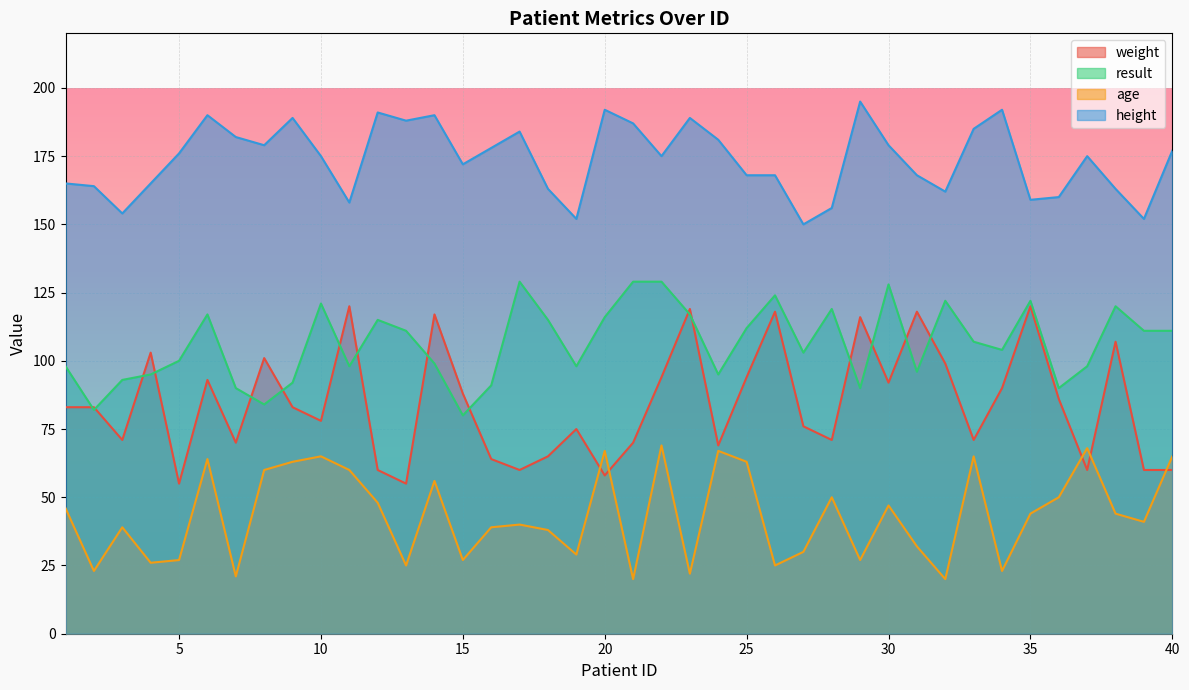

At which category does result reach its first local valley?

2